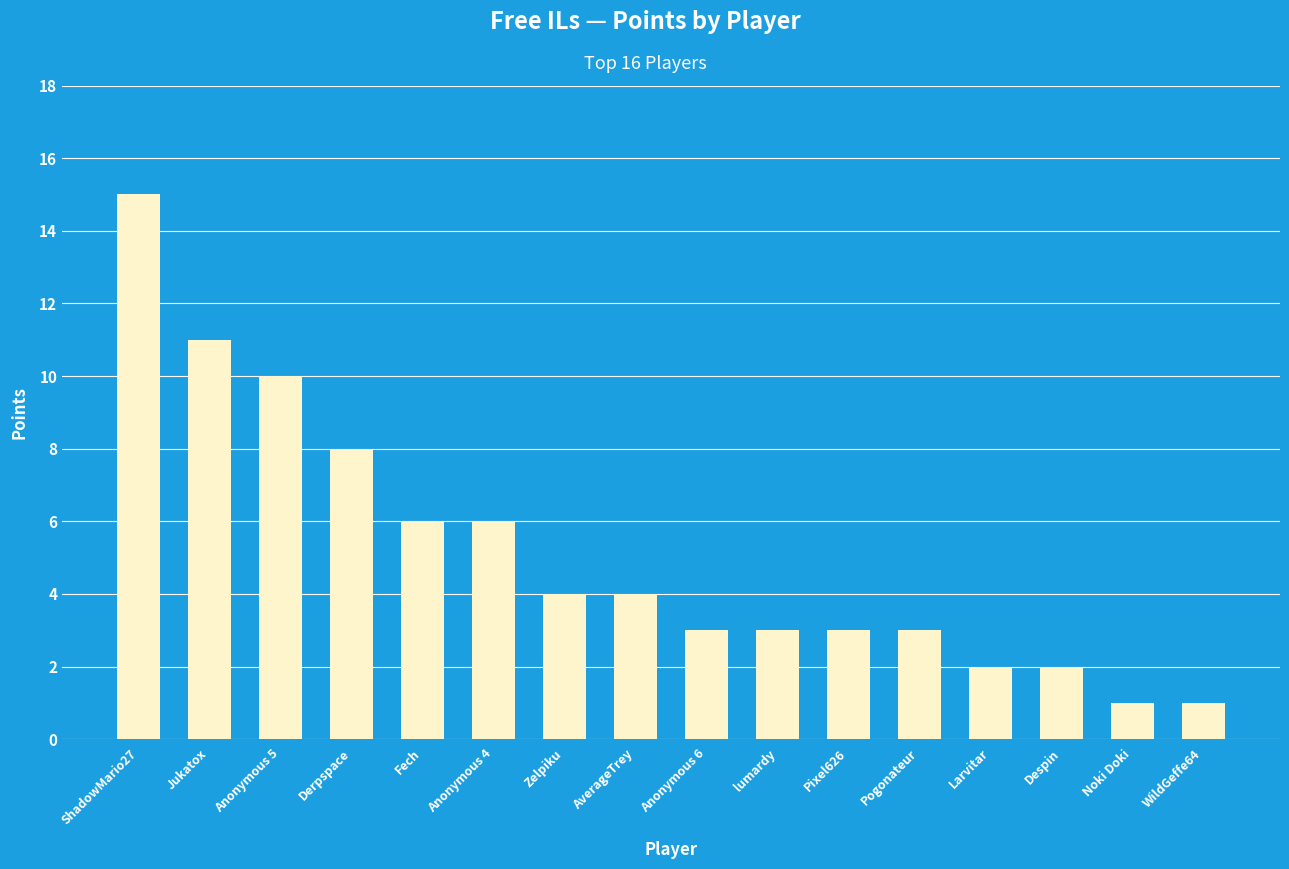

The chart shows a value of 5 at lumardy. True or false?

False